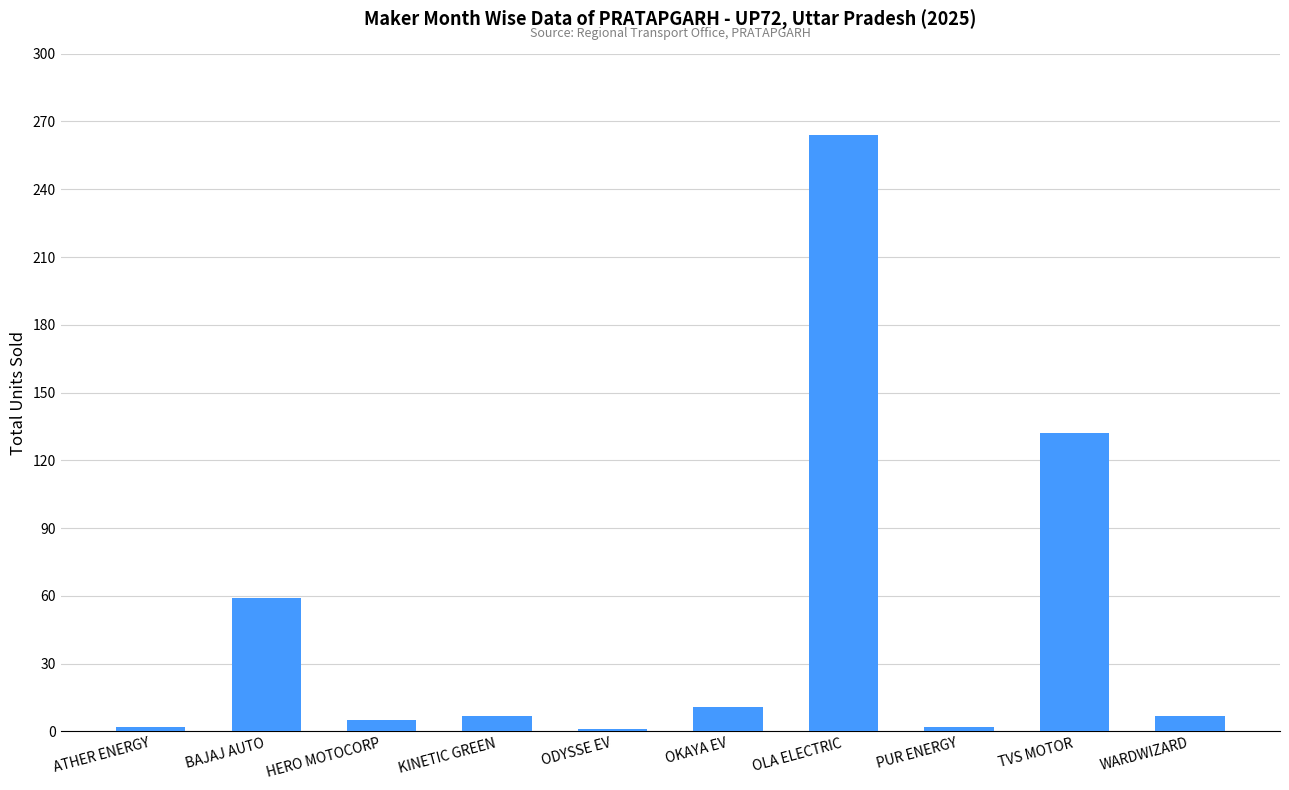

Which has a higher value, WARDWIZARD or ODYSSE EV?

WARDWIZARD